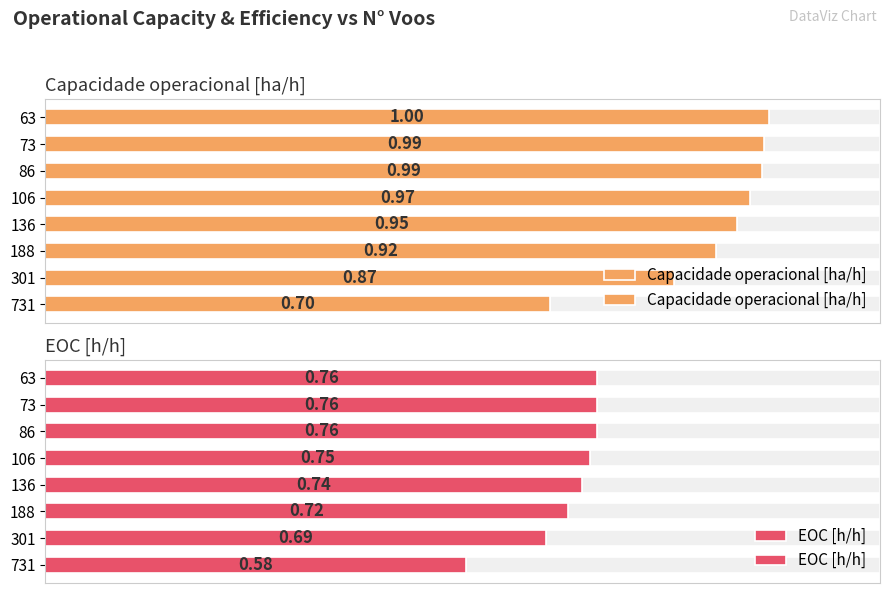

Reading right to left, list all the values displayed in this chart.

Capacidade operacional [ha/h]: 1.0	1.0	1.0	1.0	1.0	0.9	0.9	0.7
EOC [h/h]: 0.8	0.8	0.8	0.8	0.7	0.7	0.7	0.6